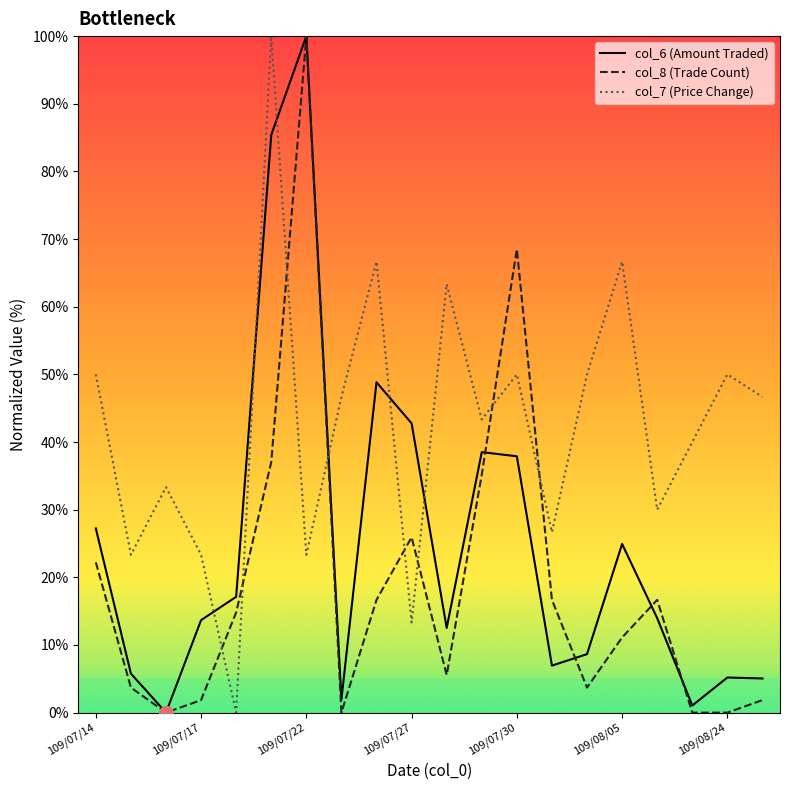

List the series in order of their overall mean, highest first.

col_7 (Price Change), col_6 (Amount Traded), col_8 (Trade Count)